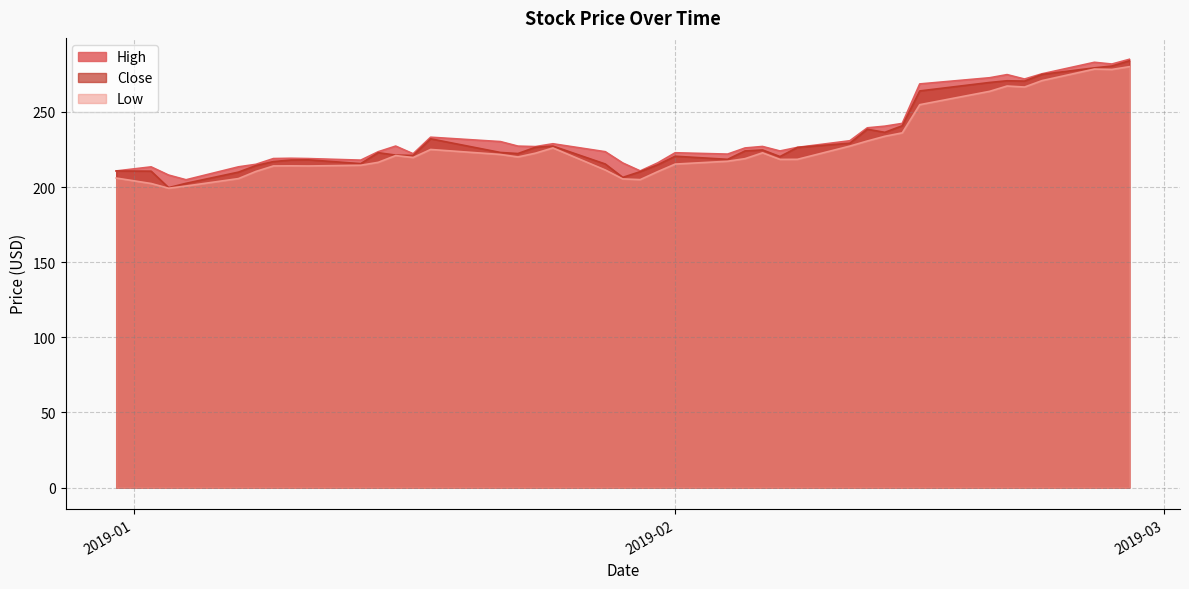

How many data points in High are less than 226?

19